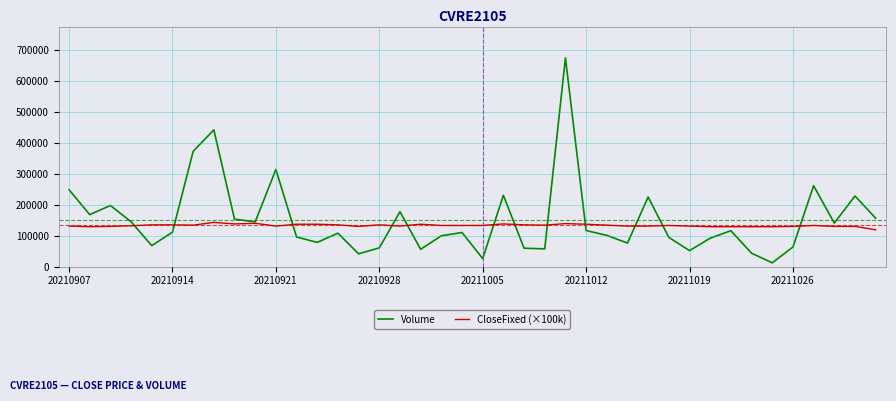

What is the minimum value shown in the chart?

12300